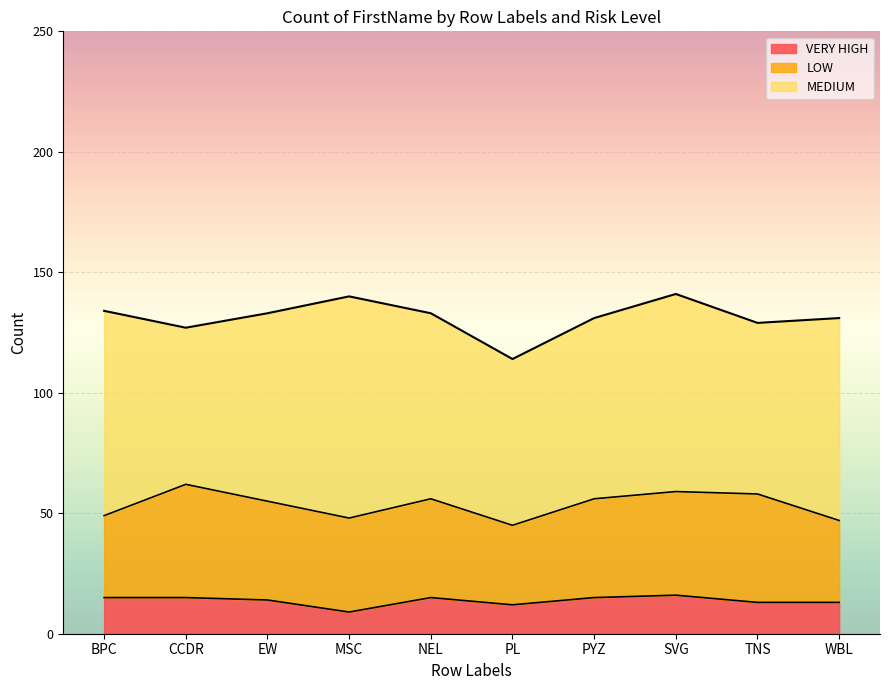

Which series has the largest range (max minus min)?

MEDIUM